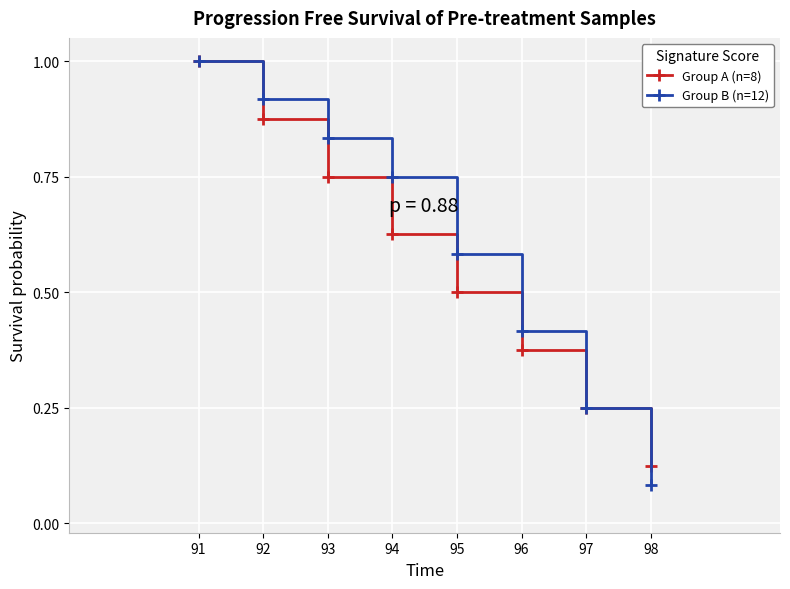

Which series has the widest spread of values?

Group B (n=12)